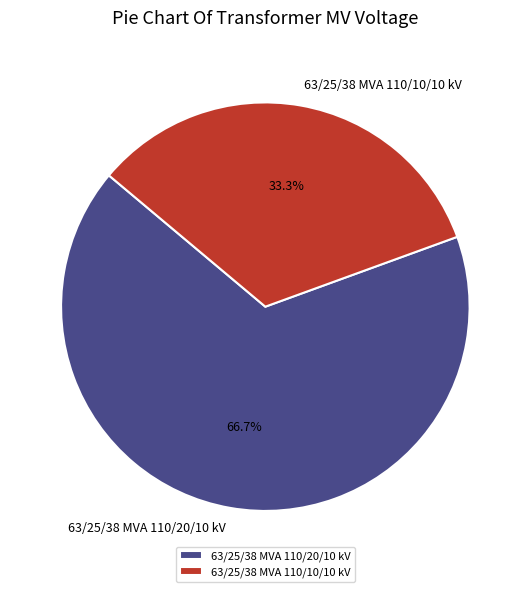

How many segments does this pie chart have?

2